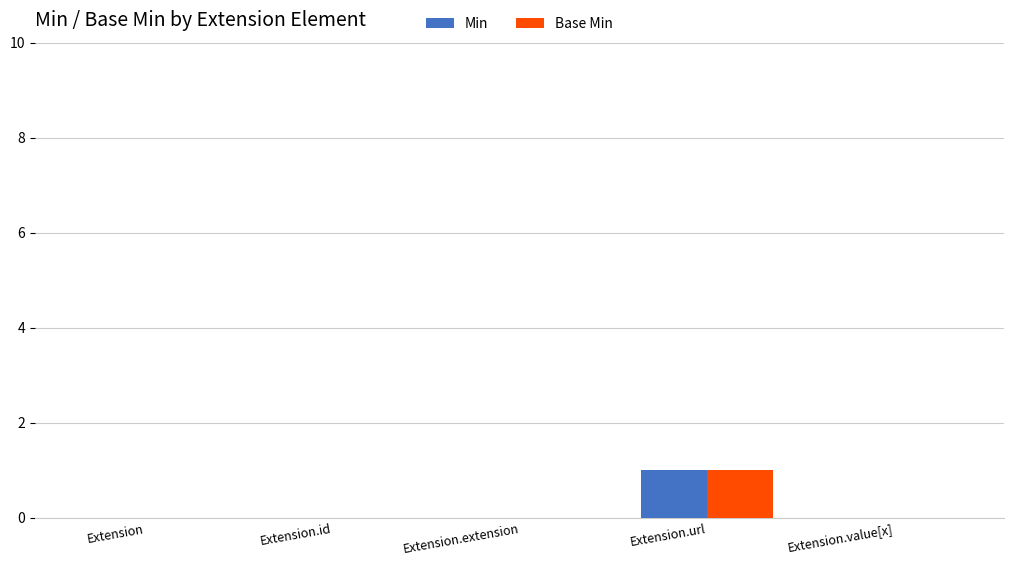

At which category is the sum across all series the highest?

Extension.url